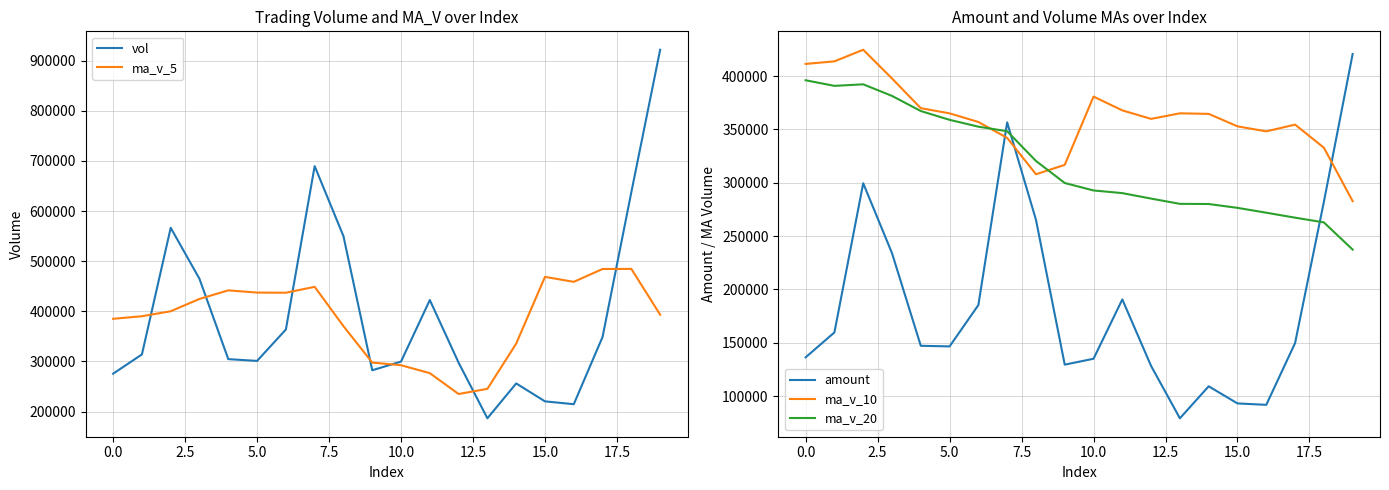

How many interior local valleys does the amount series have?

4